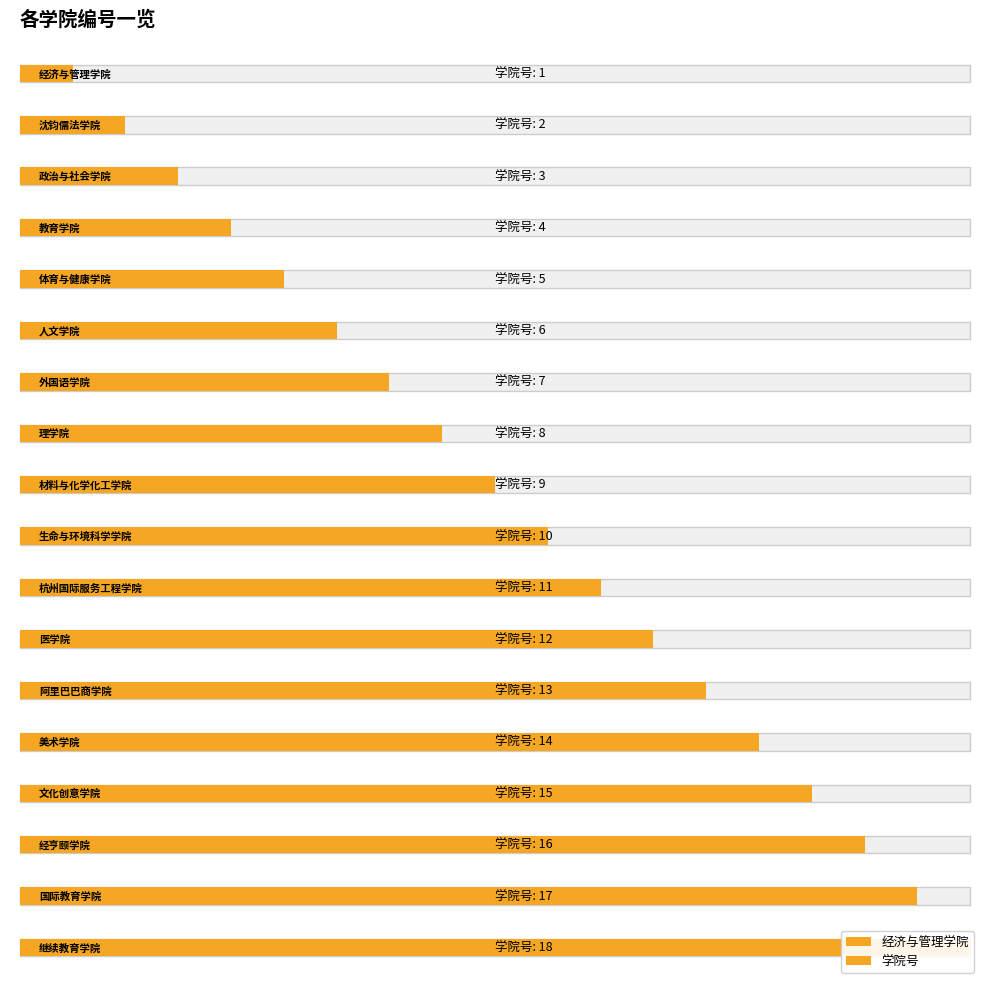

Is it true that the value at 经济与管理学院 is 0?

False